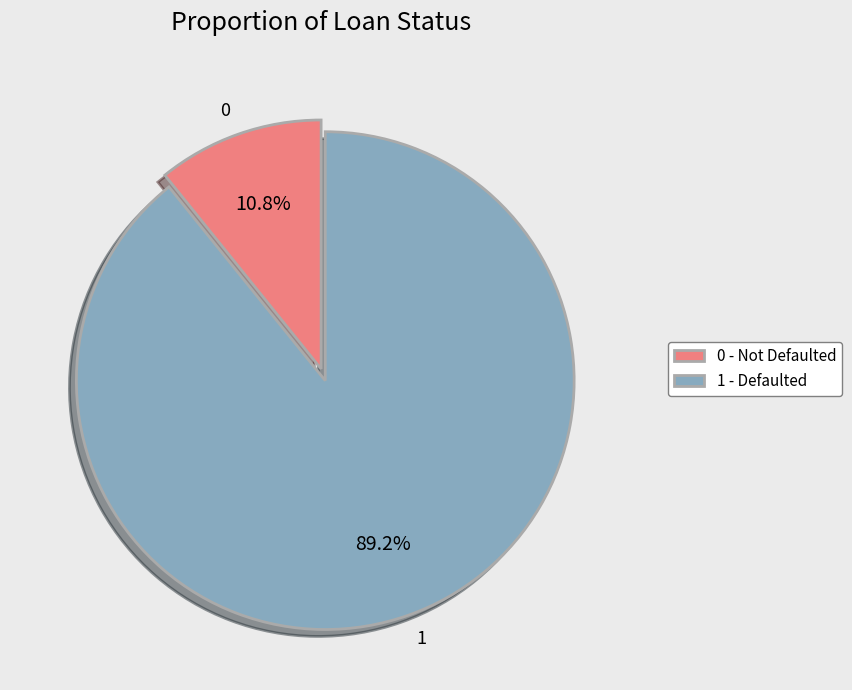

Count the number of slices in the pie.

2